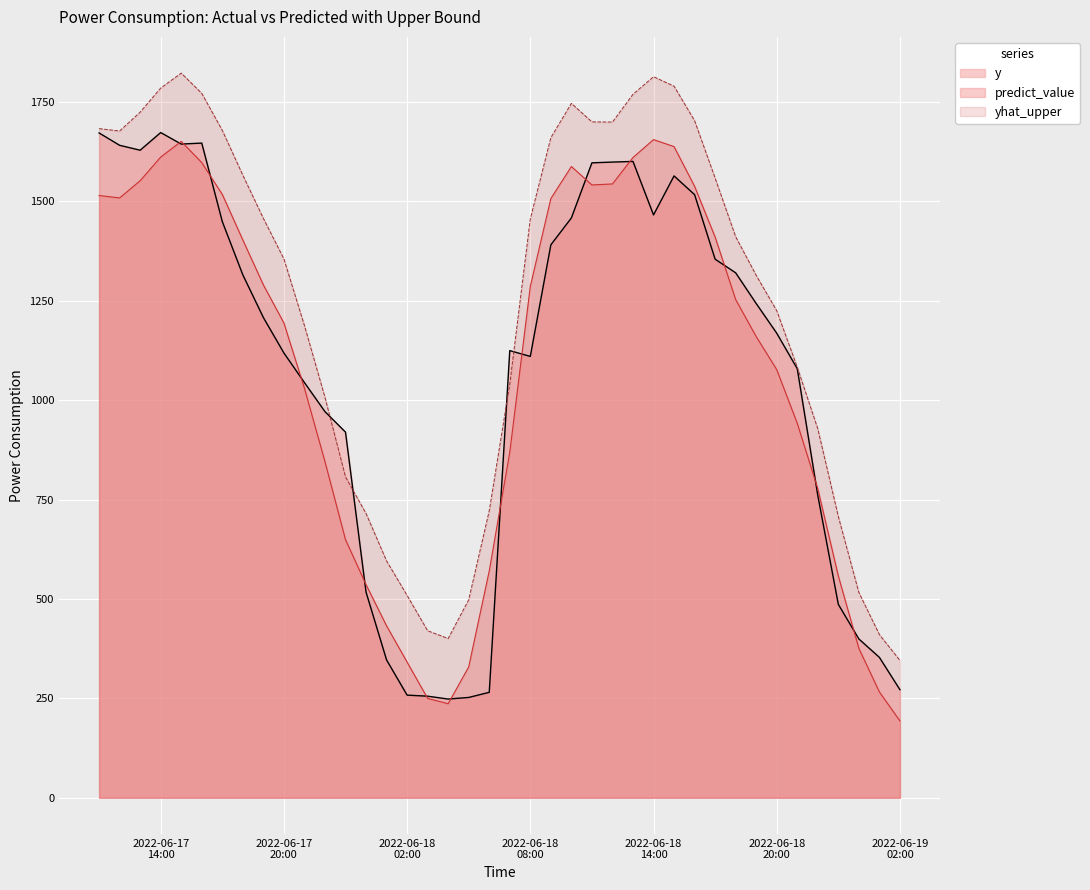

What is the smallest value displayed?

193.2